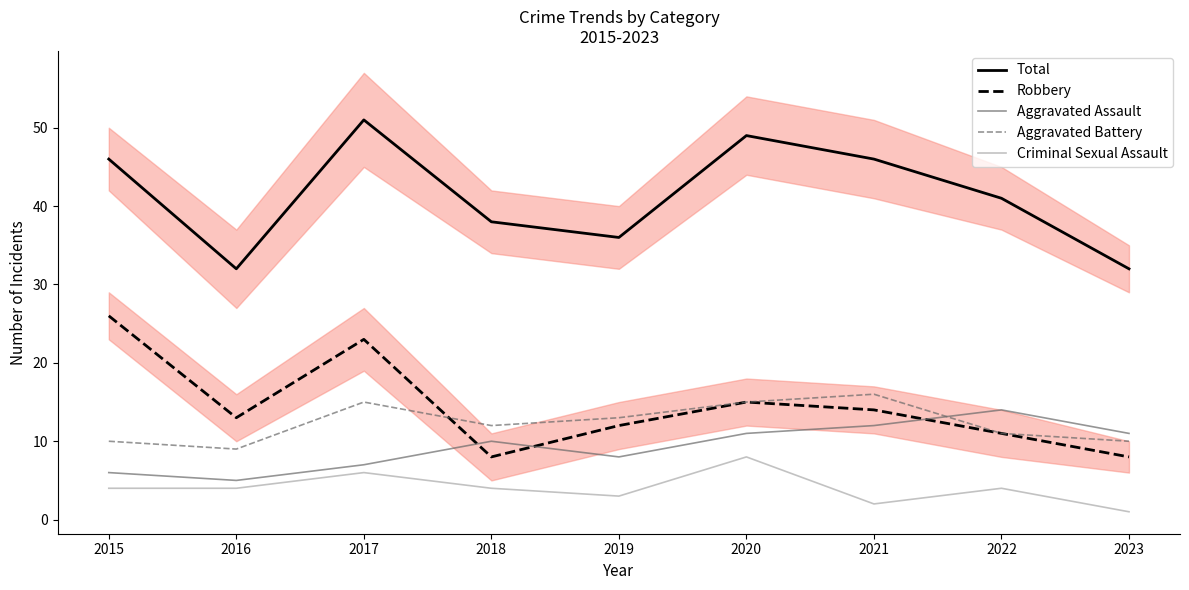

Rank the series at 2015 from lowest to highest value.

Criminal Sexual Assault, Aggravated Assault, Aggravated Battery, Robbery, Total